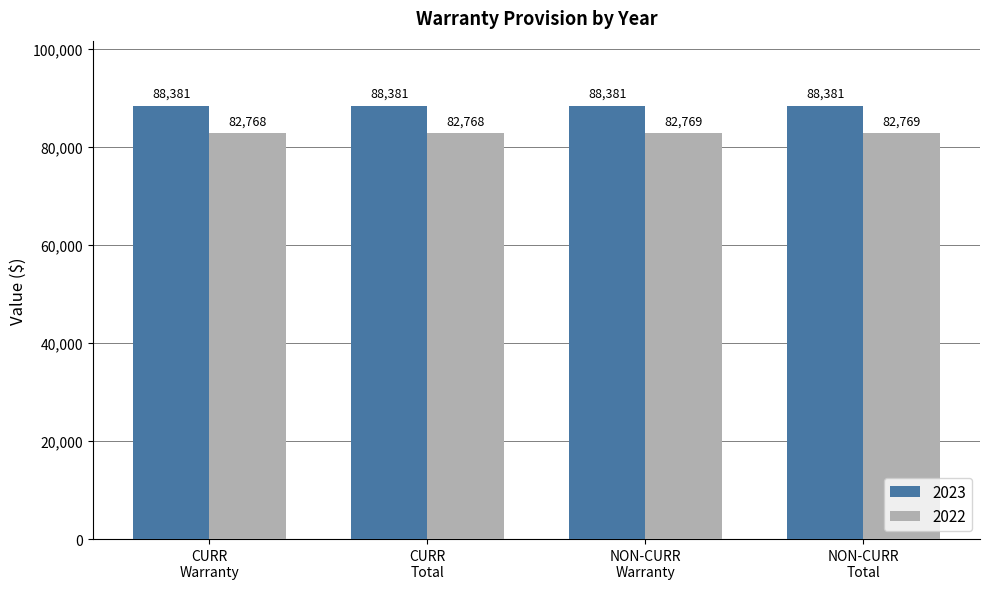

Are the bars horizontal?

No